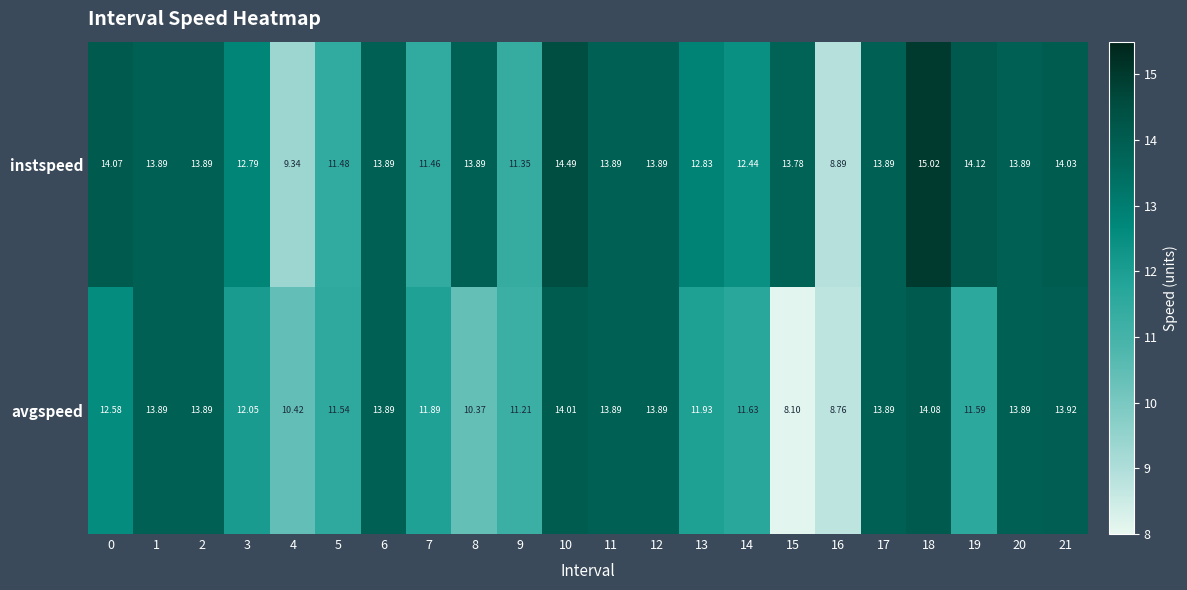

What is the maximum value shown in the chart?

15.0